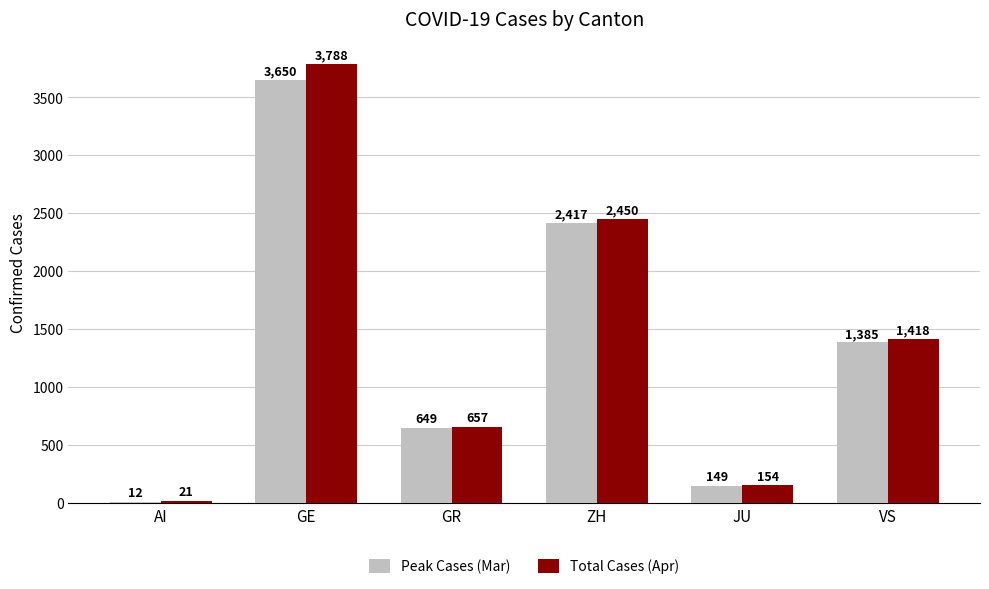

Count the number of categories in the chart.

6